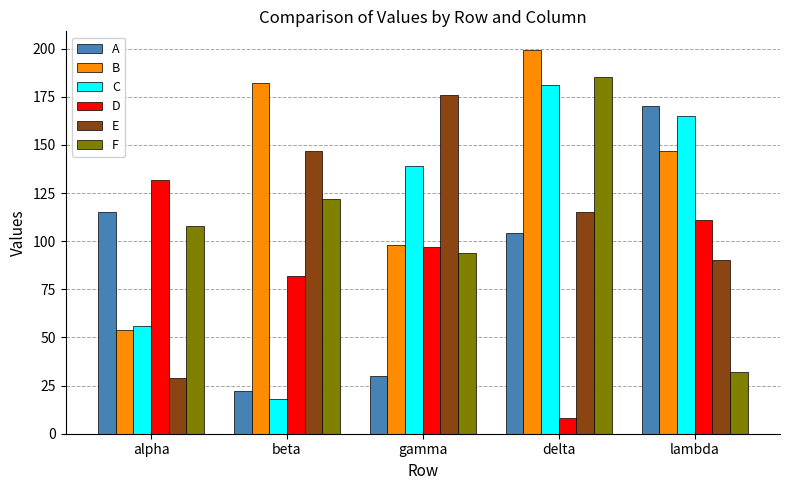

How many data points does each series have?

5